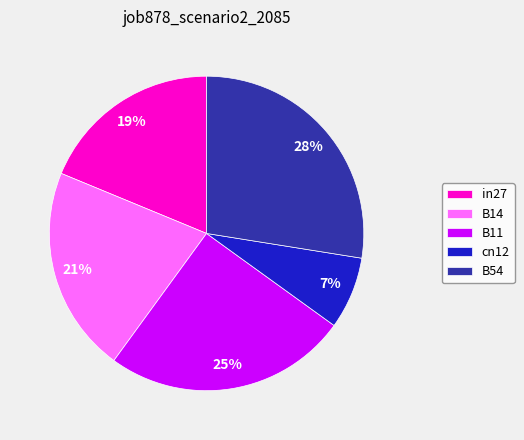

To the nearest percent, what is the combined percentage of B11 and B54?

53%